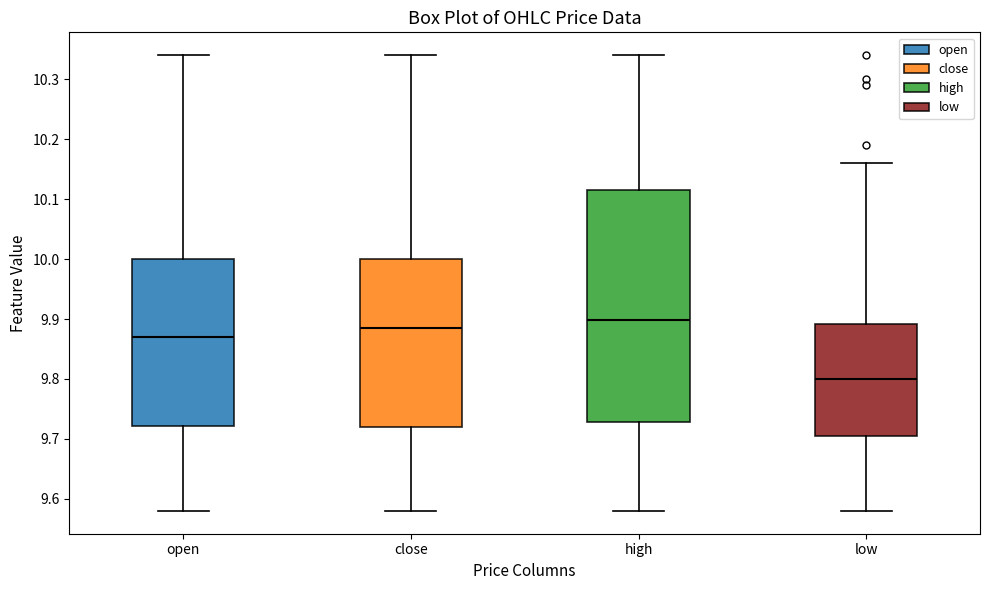

Reading left to right, read every box against the y-axis: the position of its median line, the range the box covers, and the ends of its whiskers. The values are not printed on the chart, so give them approximately, as read against the axis.

open: median 9.87, box 9.72 to 10.00, whiskers 9.58 to 10.34
close: median 9.89, box 9.72 to 10.00, whiskers 9.58 to 10.34
high: median 9.90, box 9.73 to 10.12, whiskers 9.58 to 10.34
low: median 9.80, box 9.70 to 9.89, whiskers 9.58 to 10.16